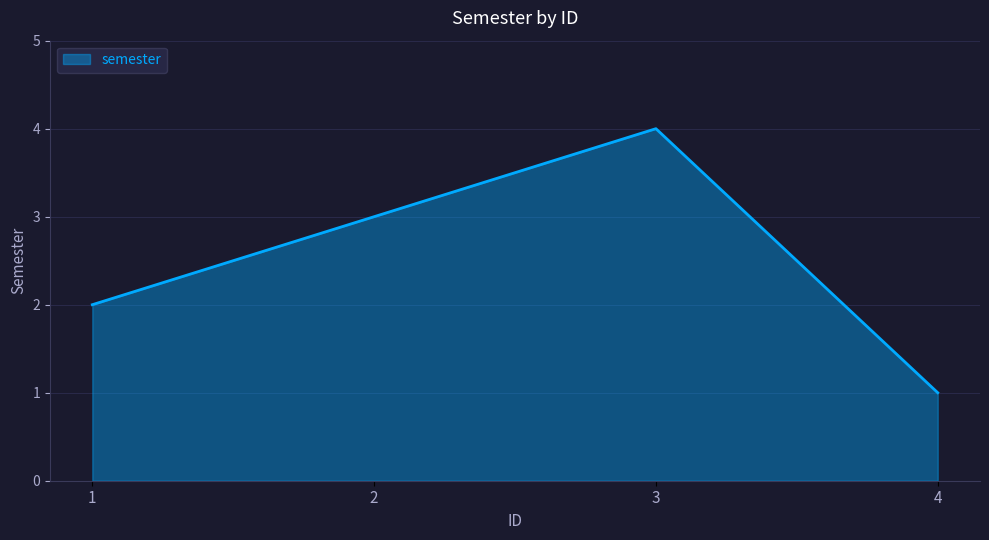

What is the smallest value displayed?

1